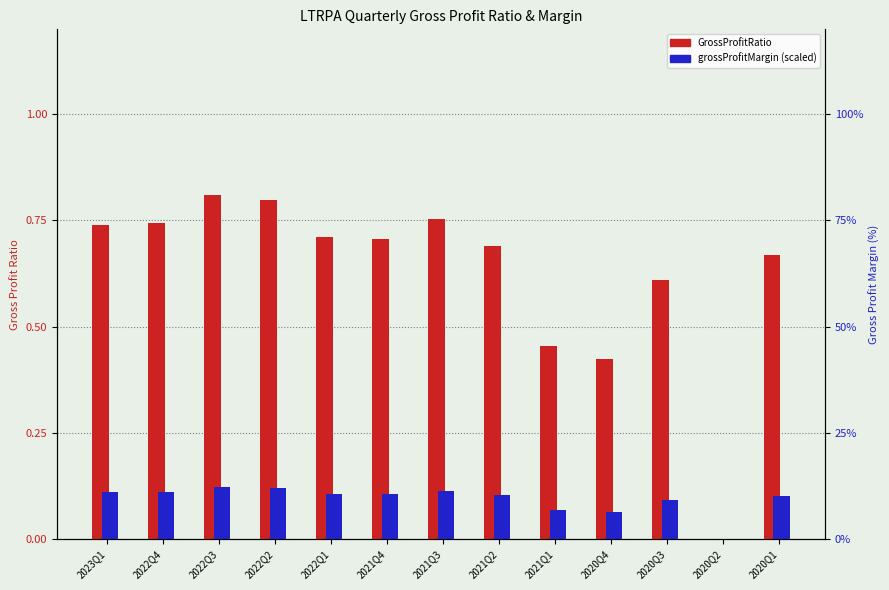

What is the total value across all series at 2021Q2?

0.8